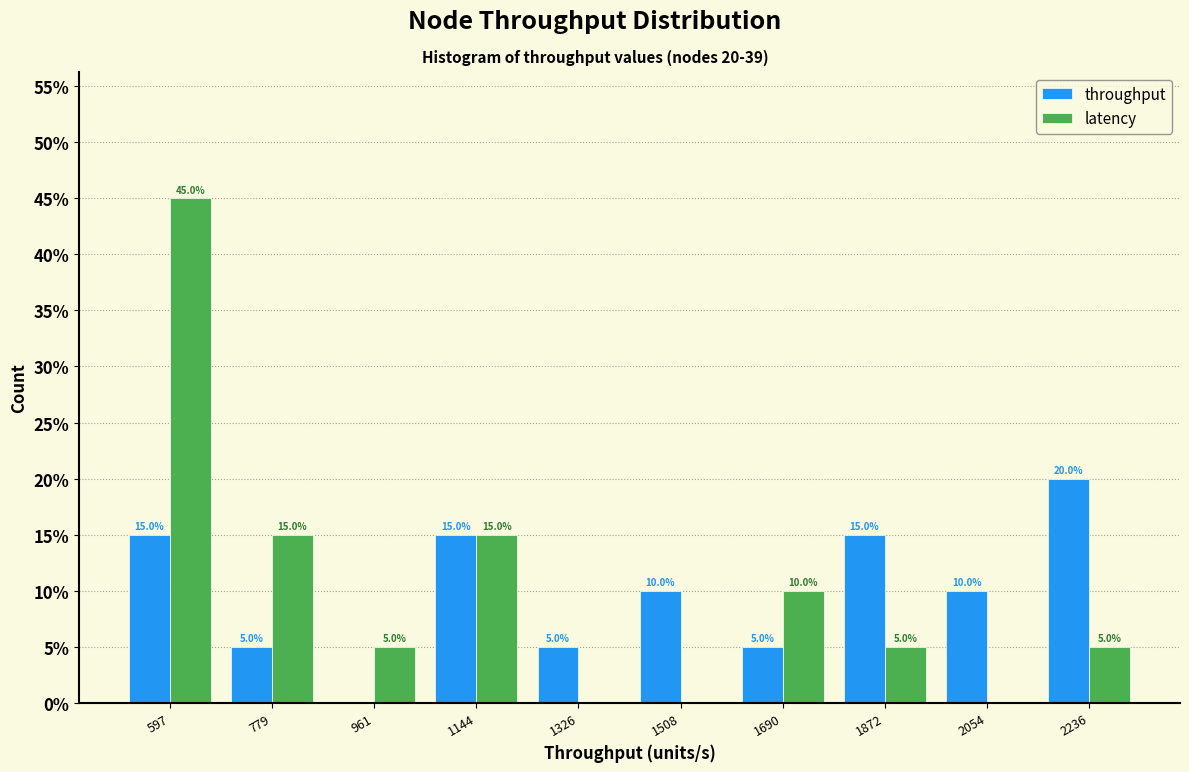

In the throughput series, which range on the x-axis has the tallest bar?

2140 to 2320